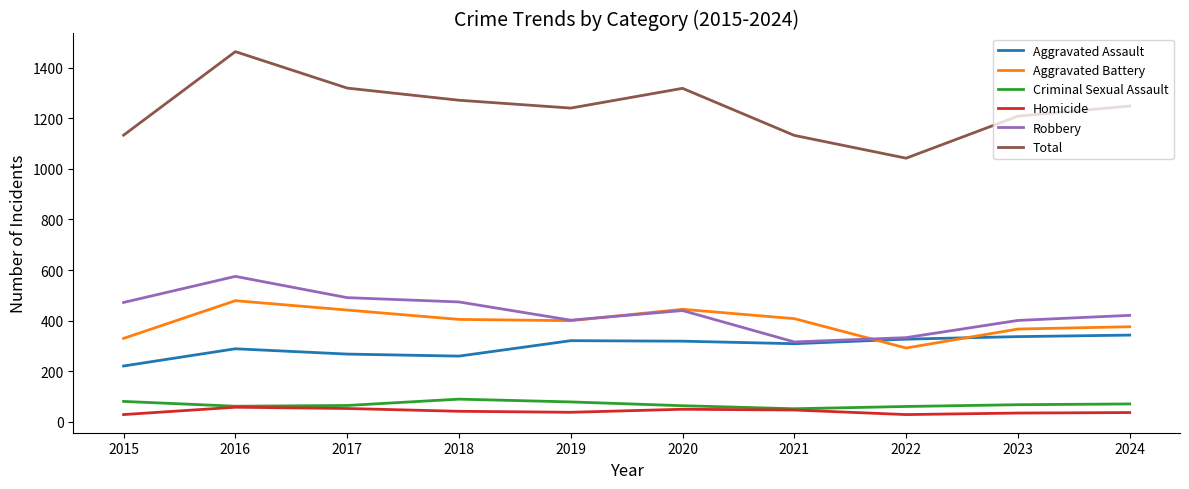

Is it true that Robbery equals 472 at 2015?

True